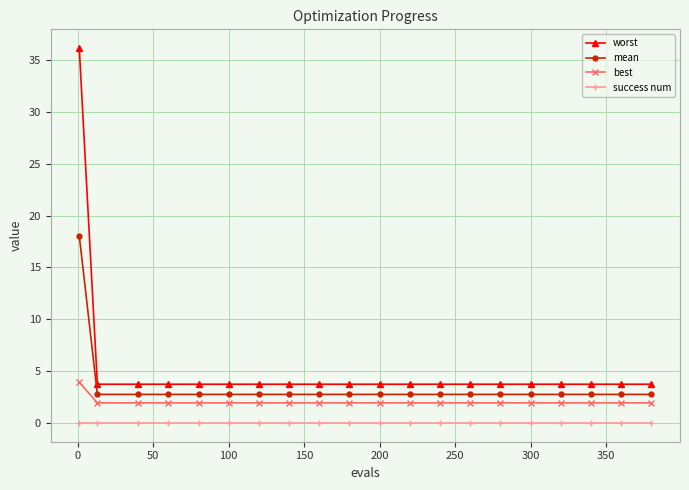

What is the sum of all best values?

40.8